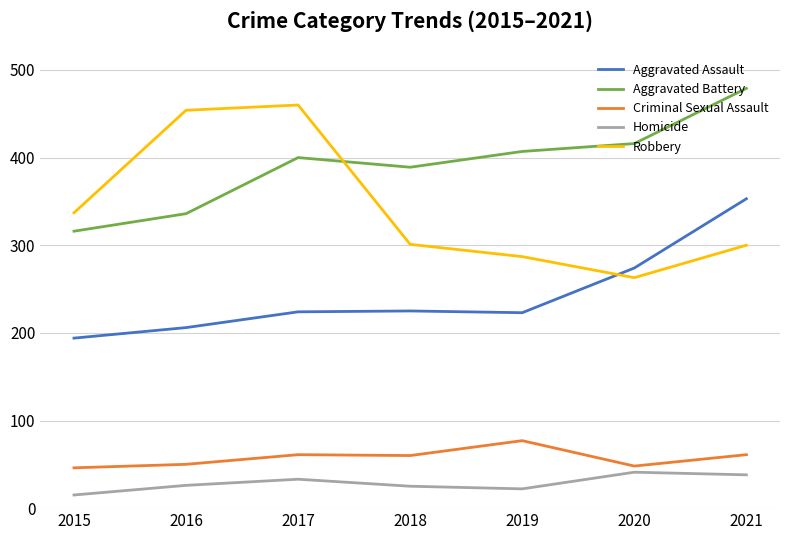

At 2019, list the series in order from smallest to largest.

Homicide, Criminal Sexual Assault, Aggravated Assault, Robbery, Aggravated Battery